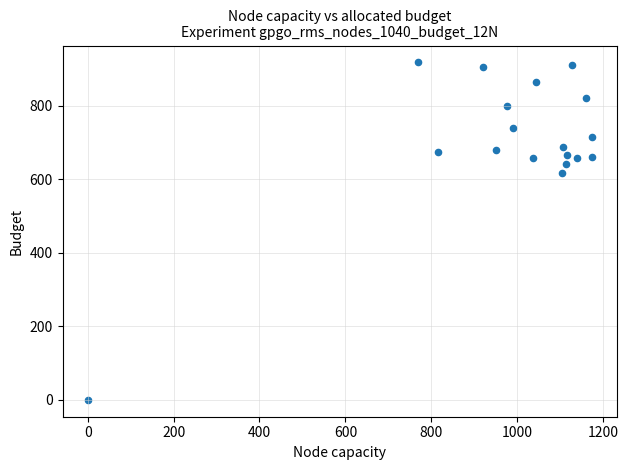

What is the range of X values (max minus min)?

1173.3